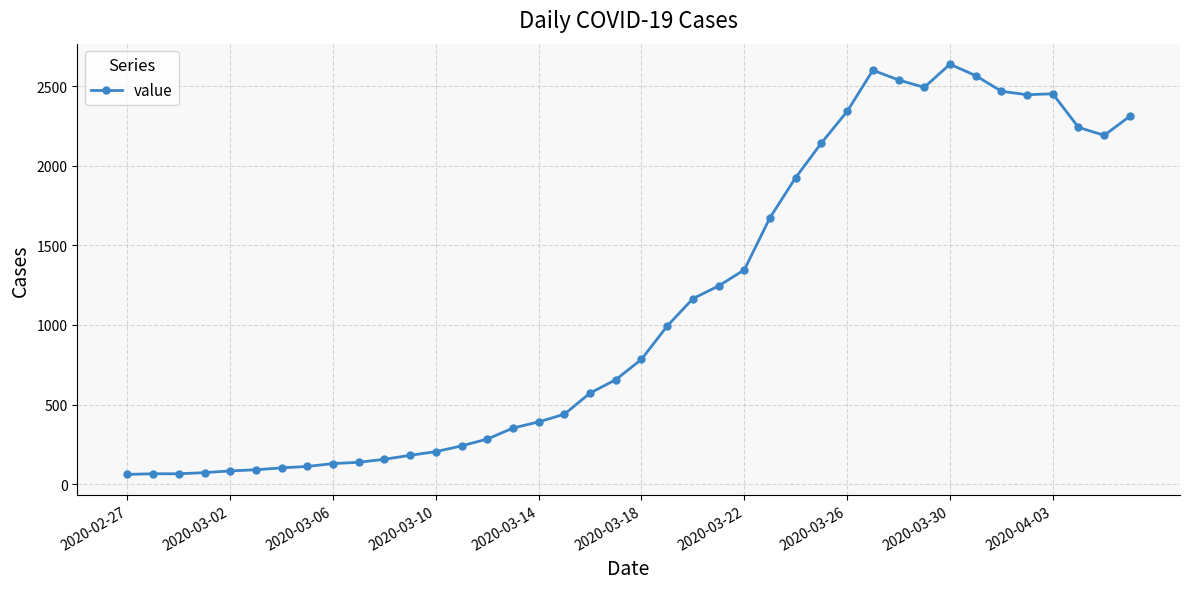

How many lines are shown in the chart?

1